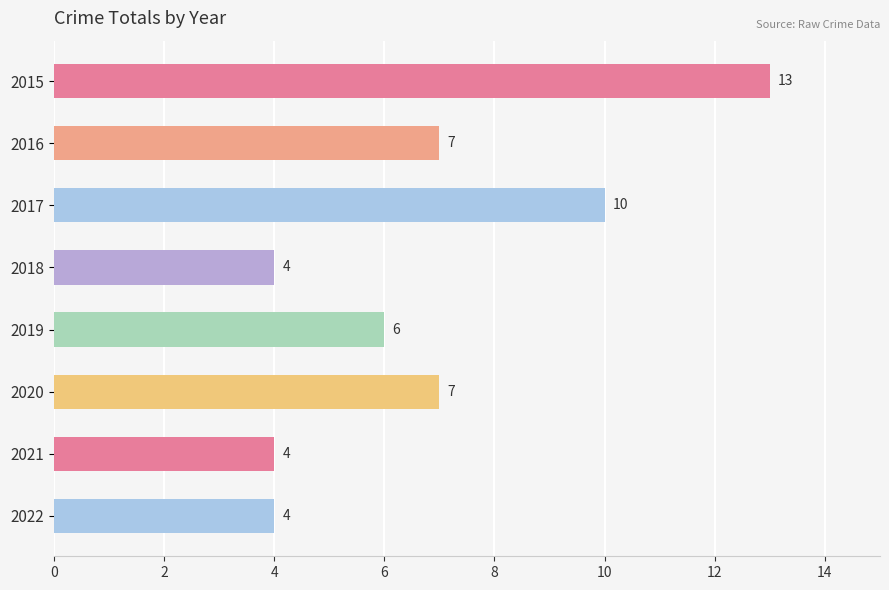

Is it true that the value at 2016 is 7?

True